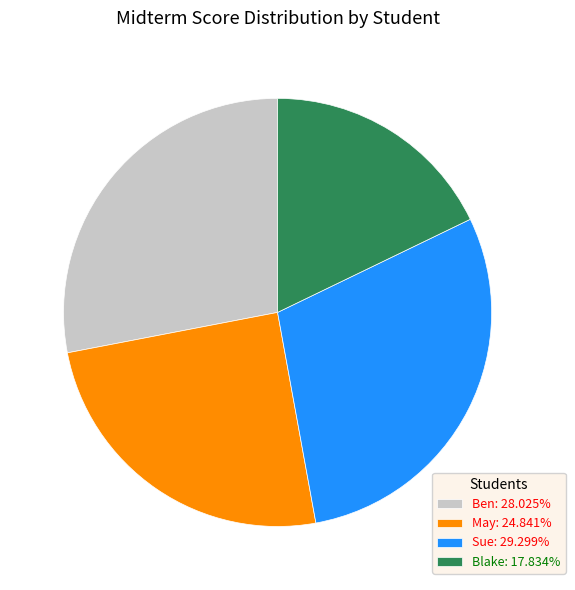

Is it true that Sue is 15% of the pie?

False